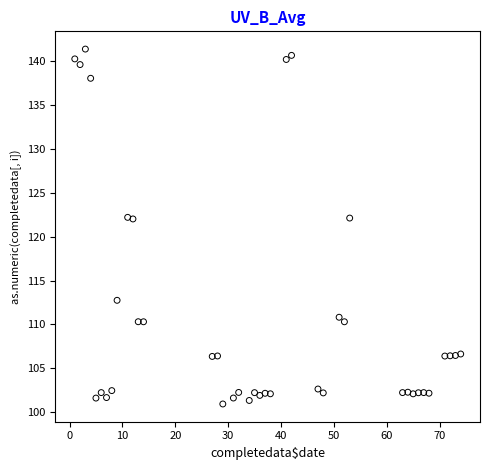

What is the range of X values (max minus min)?

73.0